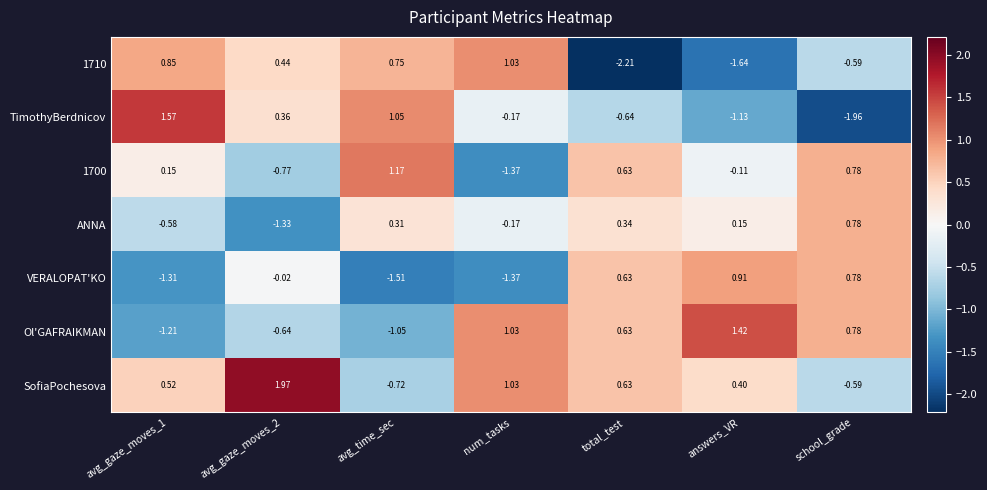

At which label is ANNA closest to 0?

answers_VR